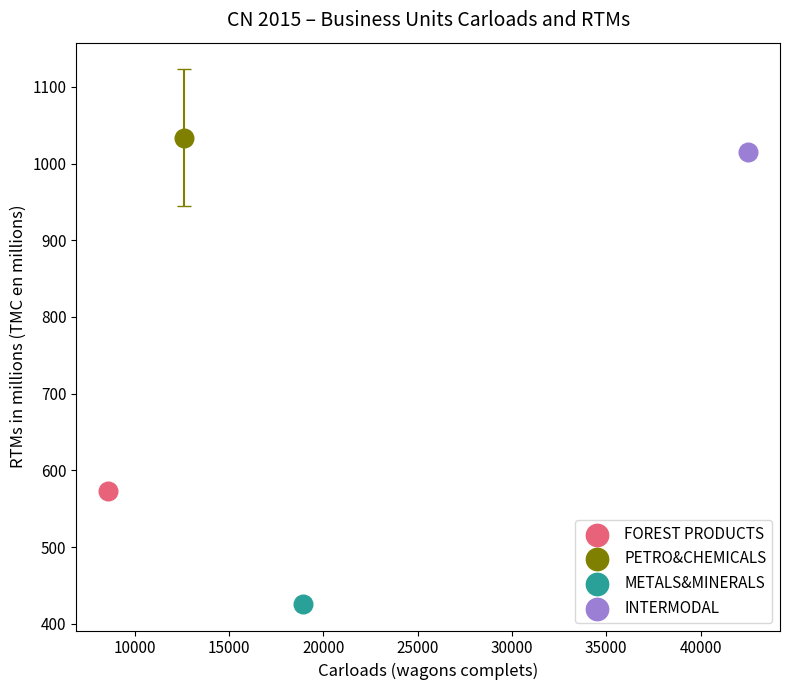

What are all the series names shown in the legend?

FOREST PRODUCTS, PETRO&CHEMICALS, METALS&MINERALS, INTERMODAL